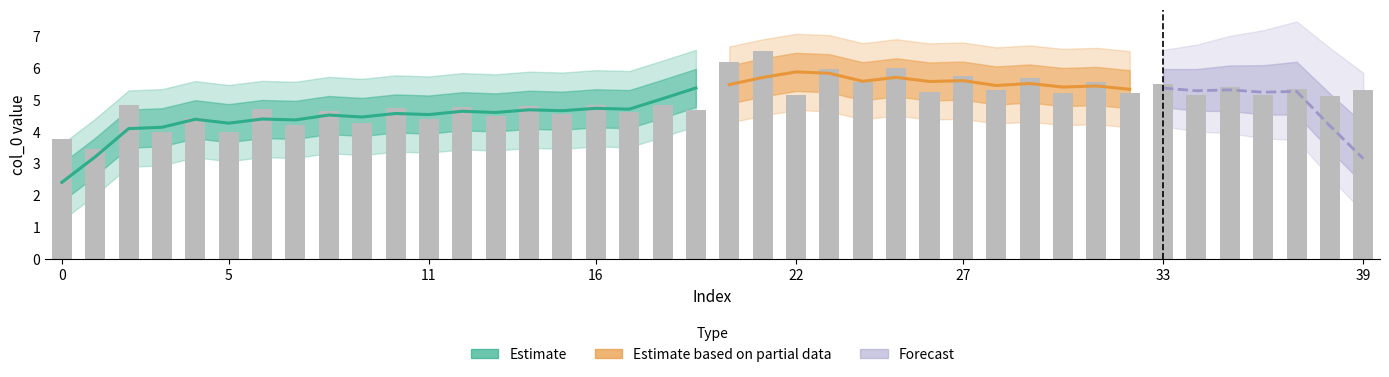

What is the sum of all values?

200.0